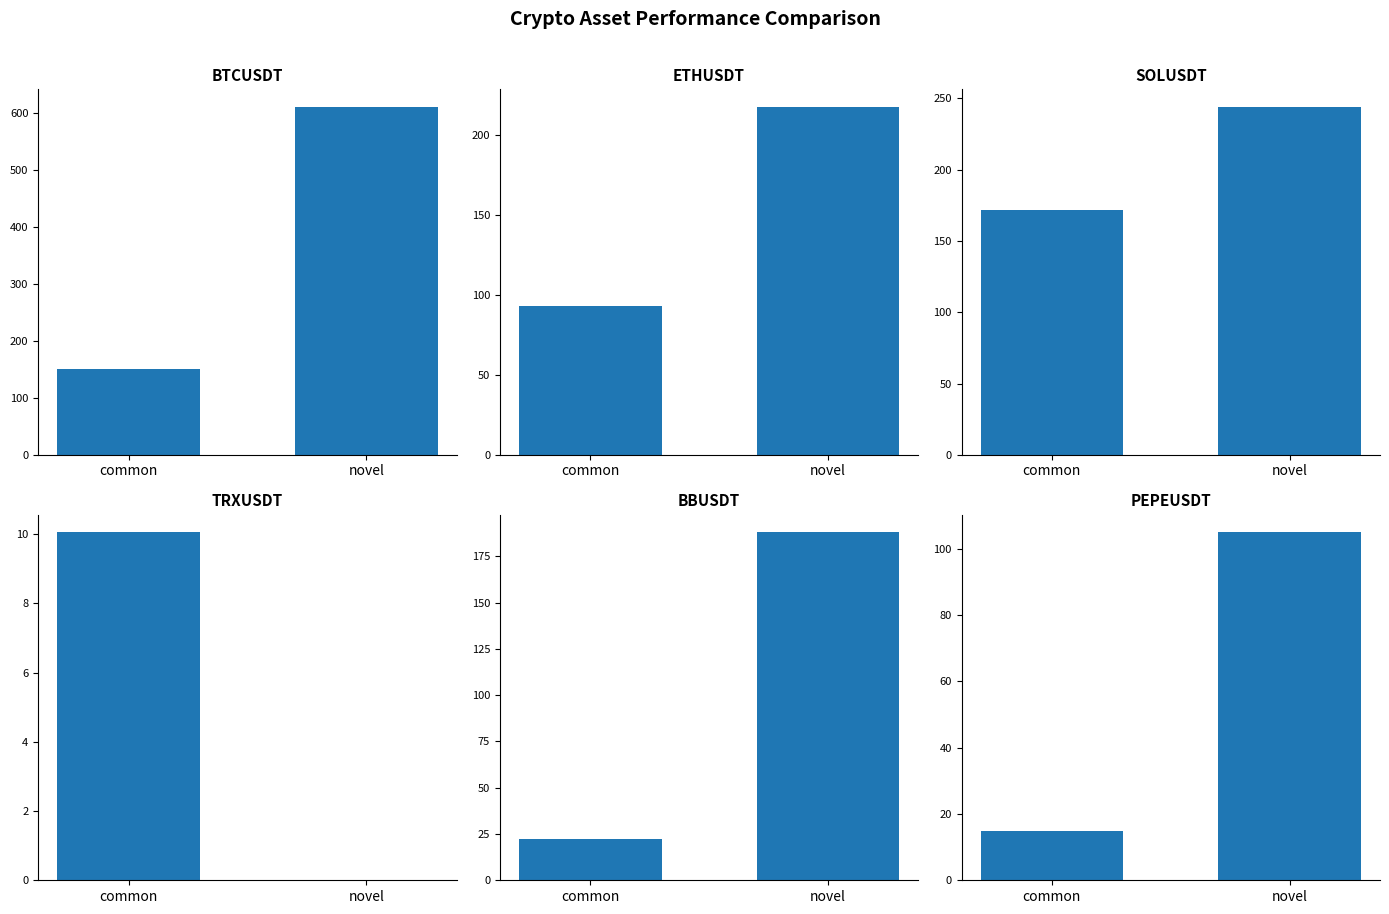

What is the difference between the maximum and minimum values in the BTCUSDT series?

459.9